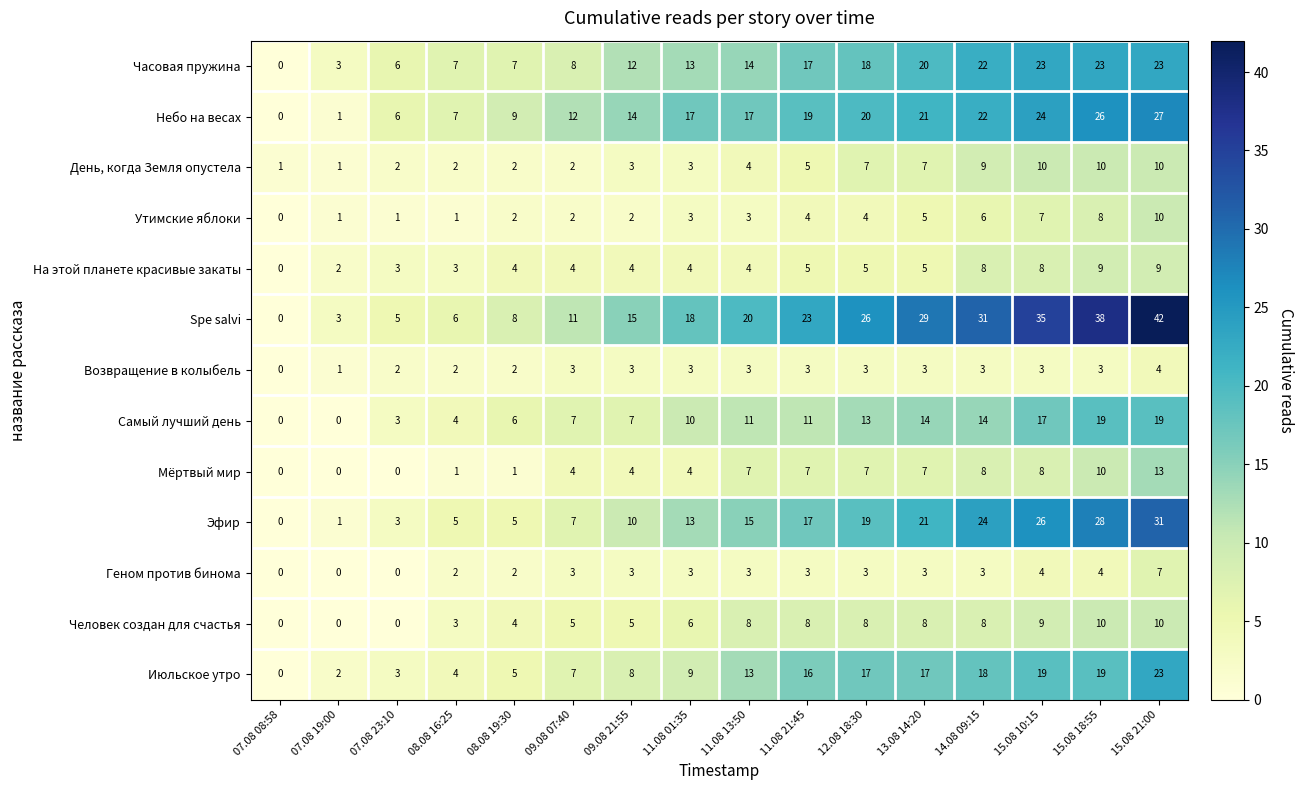

At how many categories does at least one series exceed 32?

3